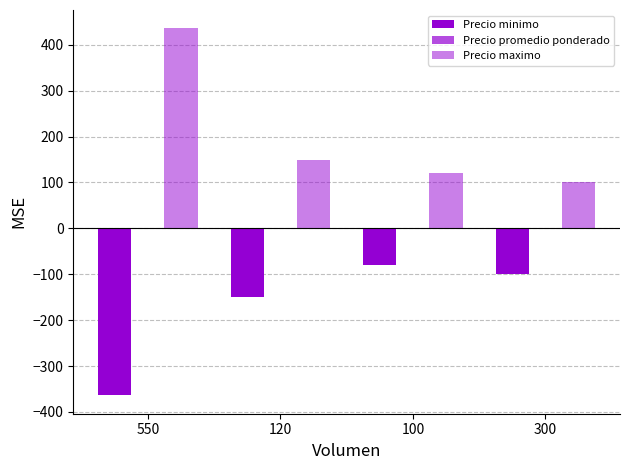

What is the smallest value displayed?

-364